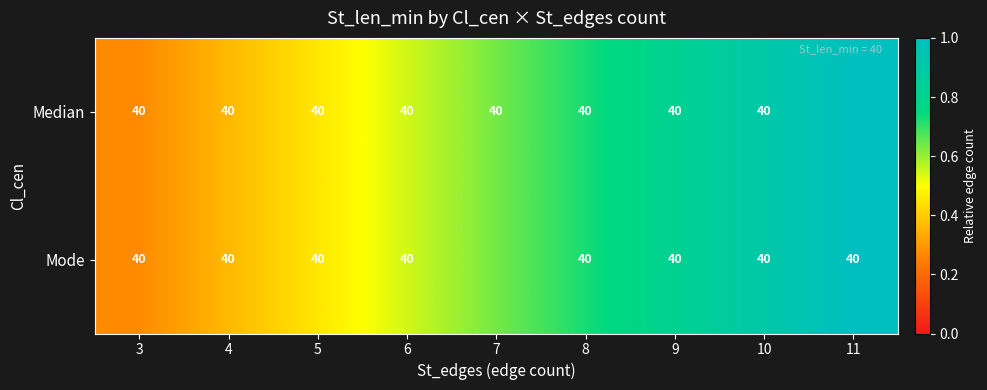

Reading left to right, list all the values displayed in this chart.

row_0: 0.3	0.4	0.5	0.5	0.6	0.7	0.8	0.9	1.0
row_1: 0.3	0.4	0.5	0.5	0.6	0.7	0.8	0.9	1.0